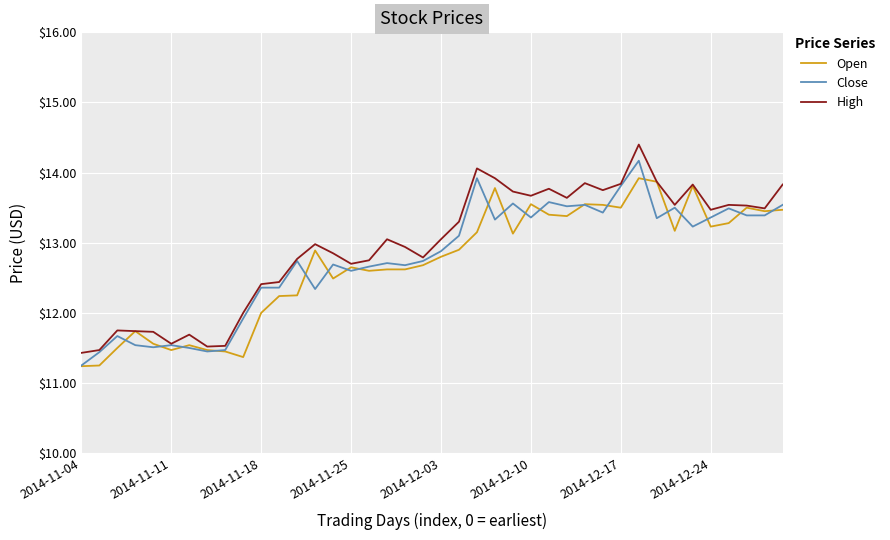

Which series has the largest range (max minus min)?

High